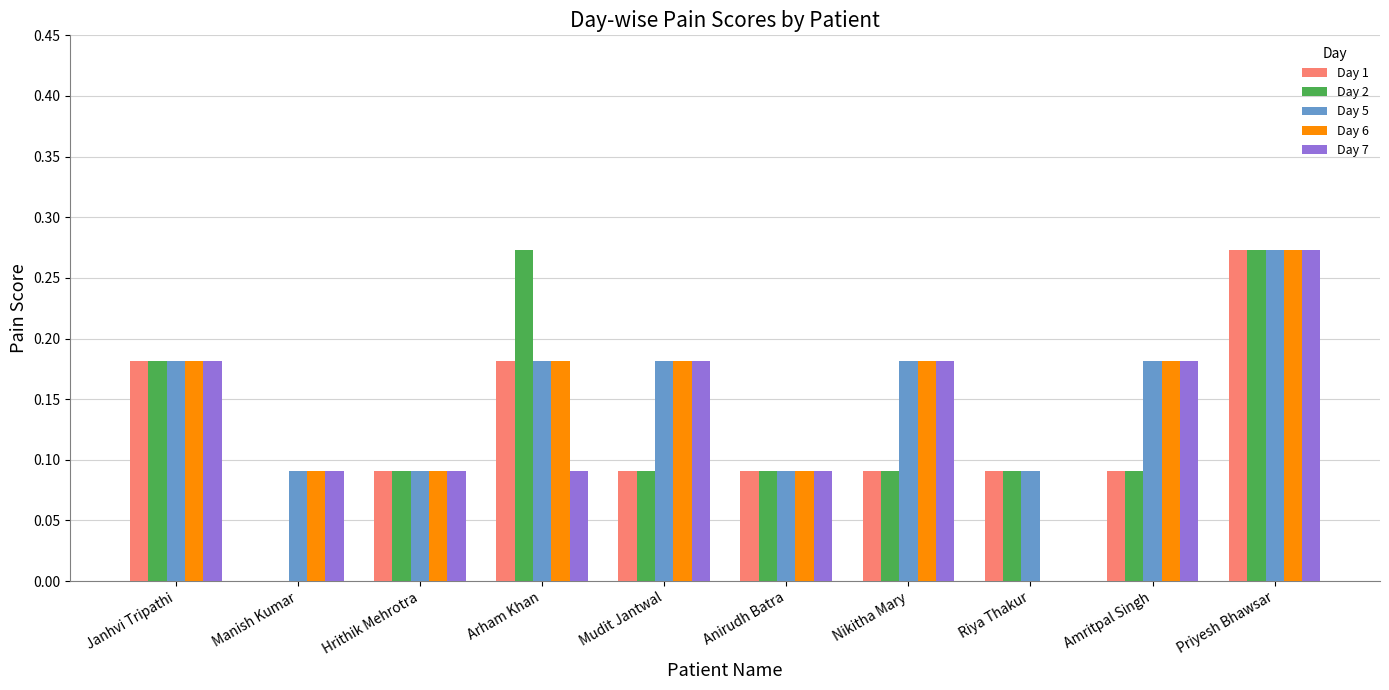

The Day 1 series shows 0.1 at Janhvi Tripathi. True or false?

False